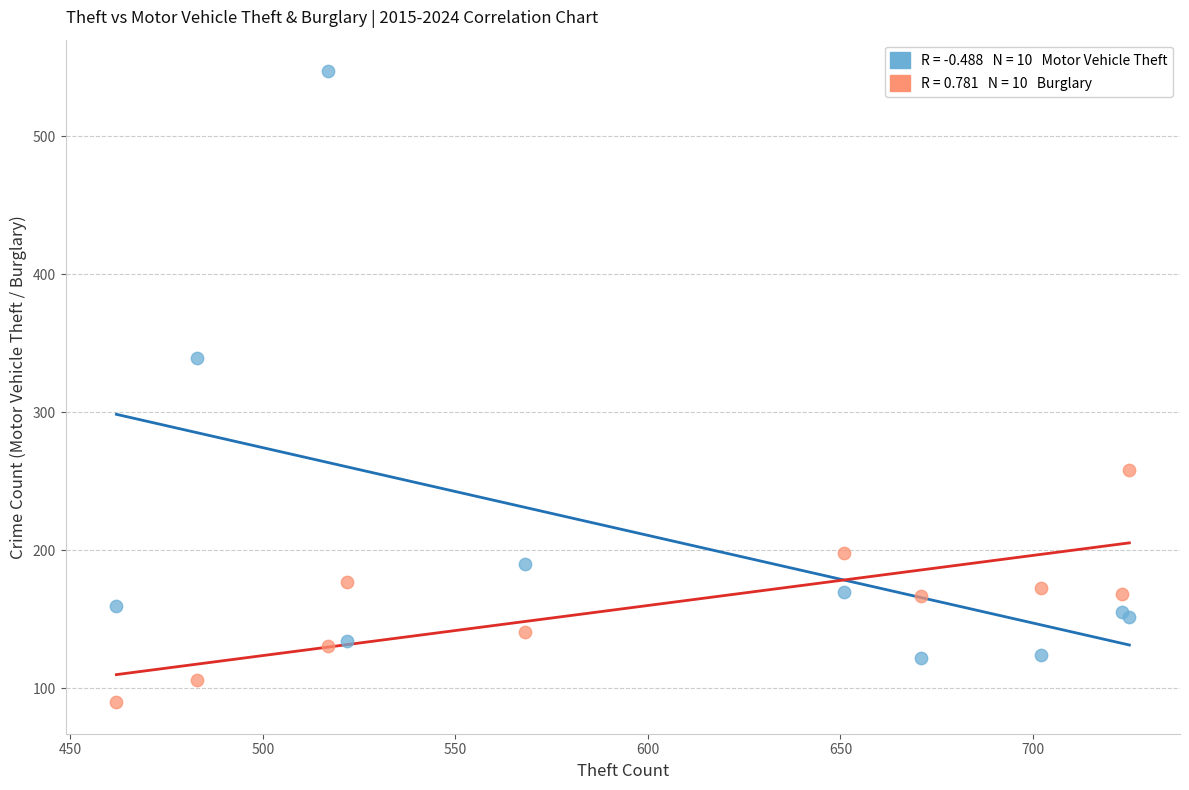

Across all series, what Y value is closest to 318?

339